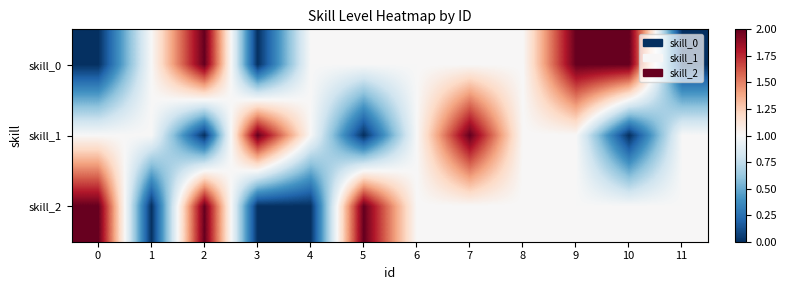

Between 11 and 8, which is larger?

8